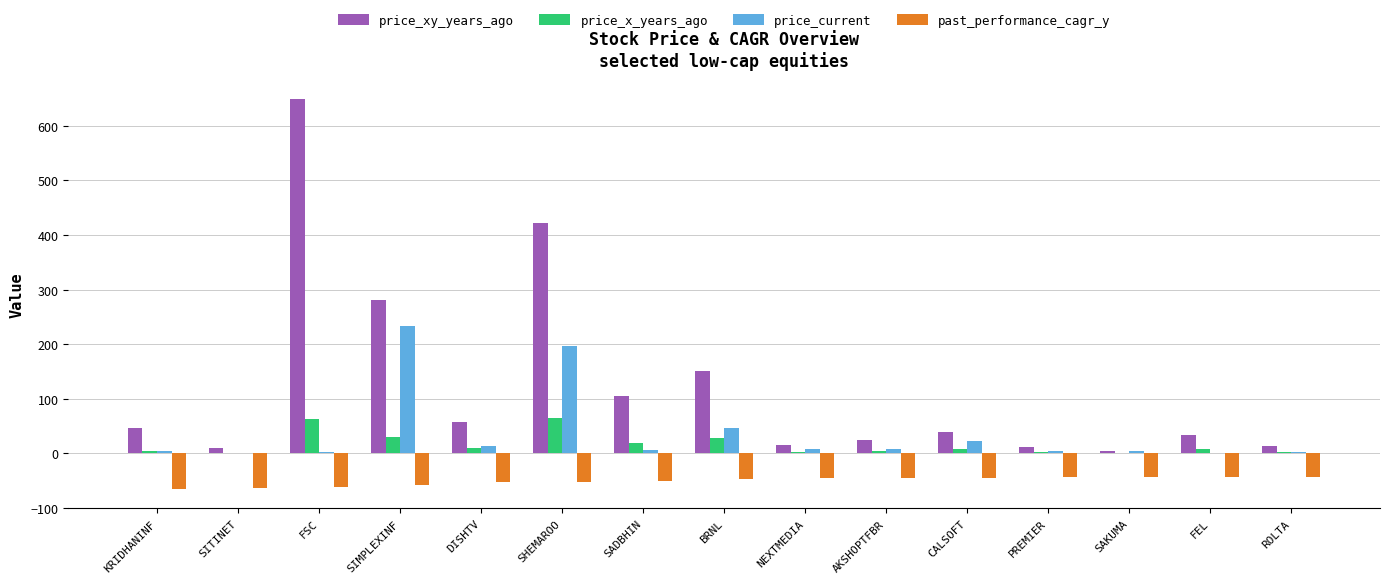

At which category does the chart reach its peak across all series?

FSC